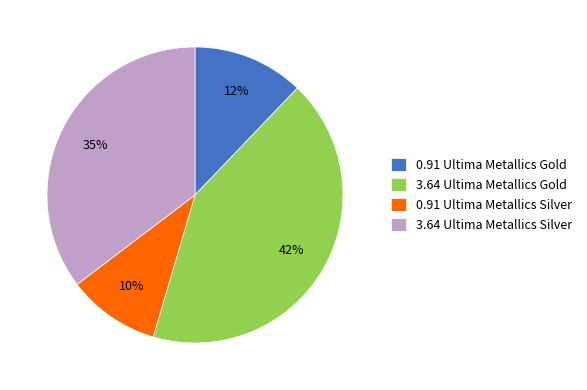

Which has a higher value, 3.64 Ultima Metallics Silver or 3.64 Ultima Metallics Gold?

3.64 Ultima Metallics Gold